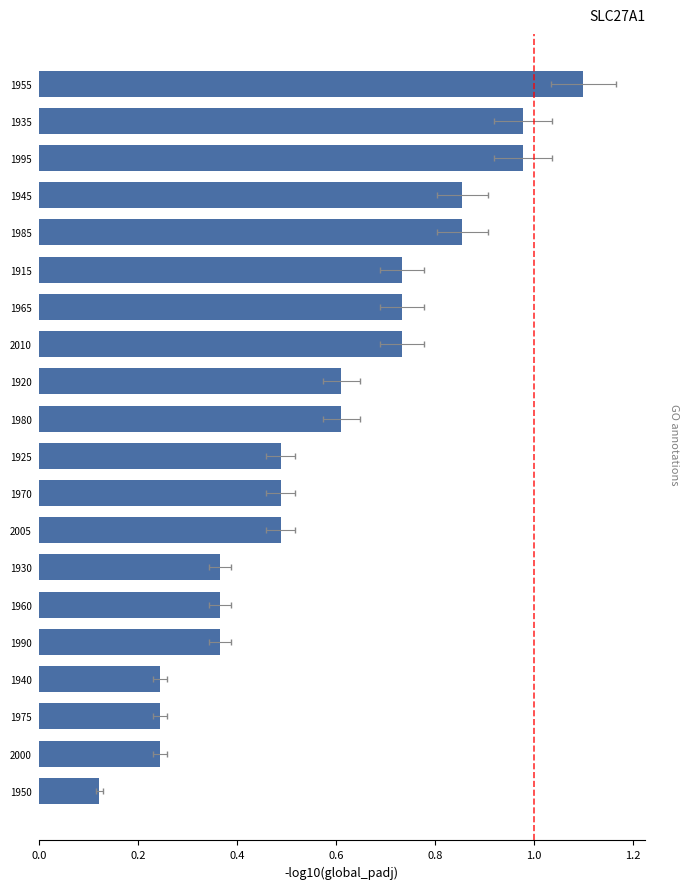

Is it true that the value at 1930 is 0.5?

False